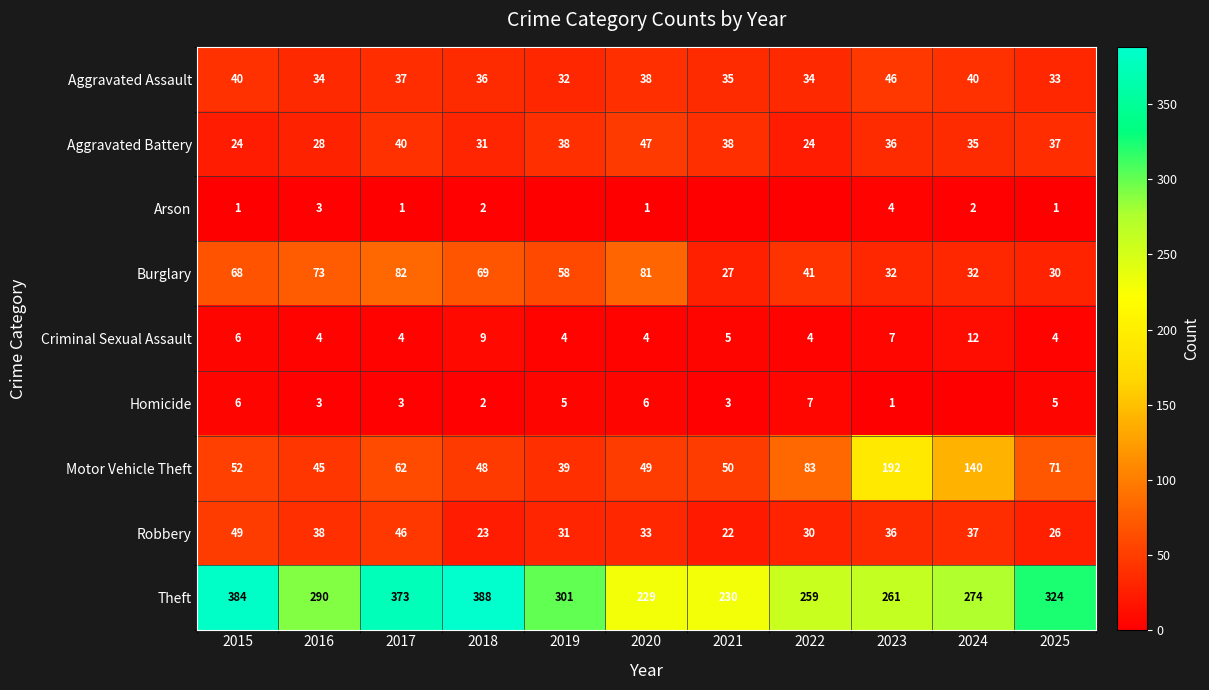

At how many categories does at least one series exceed 36?

11